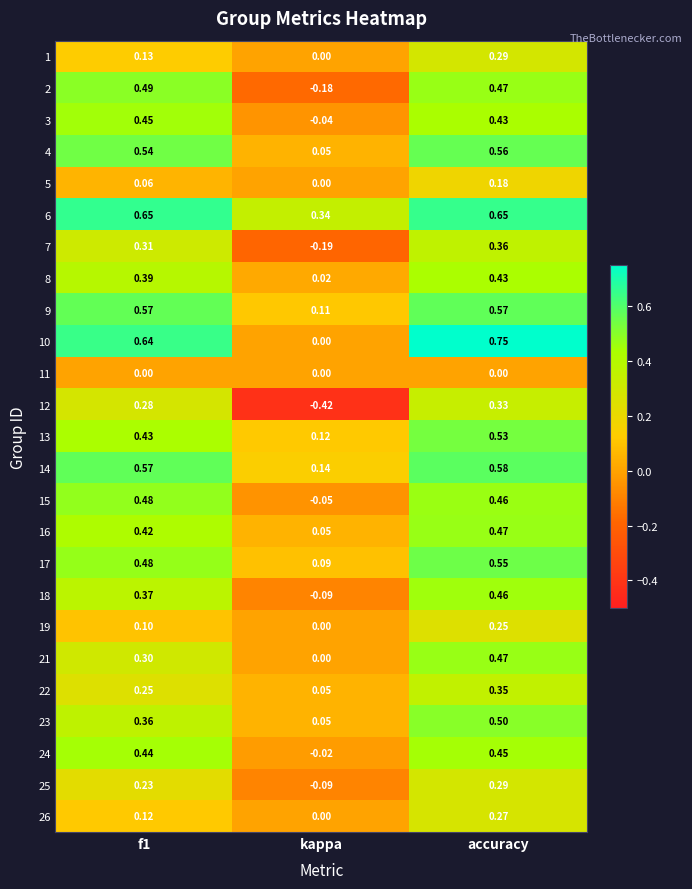

Which label corresponds to the largest value in the chart?

accuracy